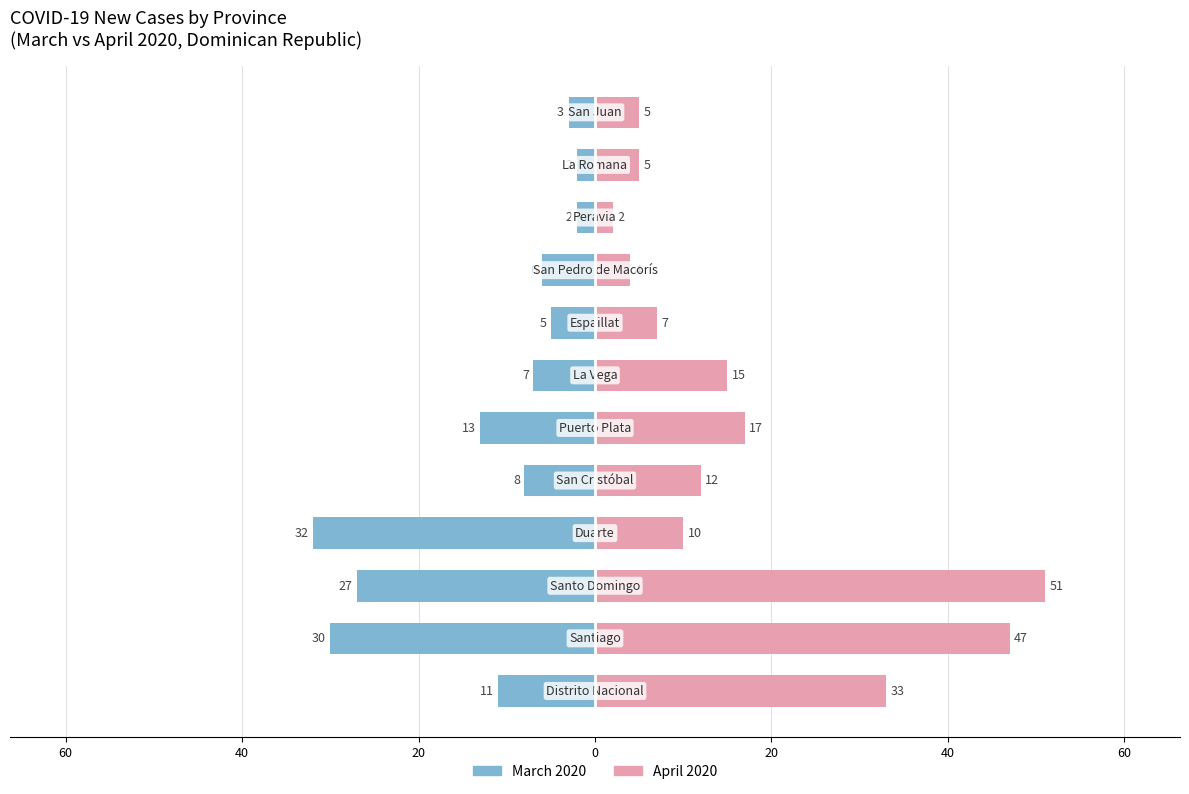

How many values in the April 2020 series exceed 12?

5